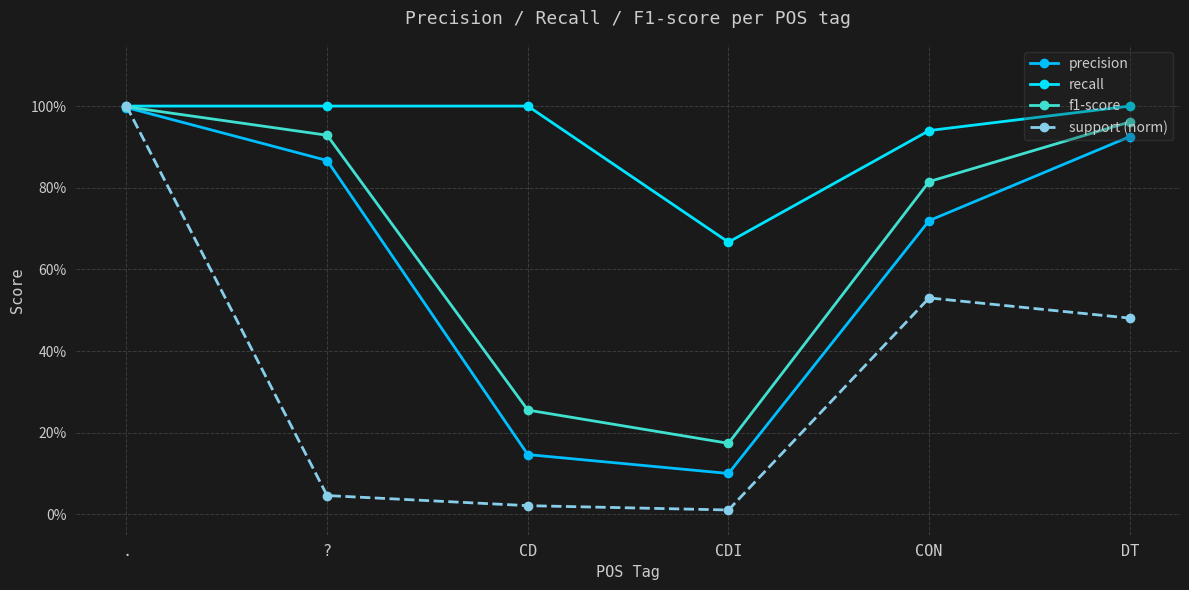

The value of precision at DT is 0.9. True or false?

True